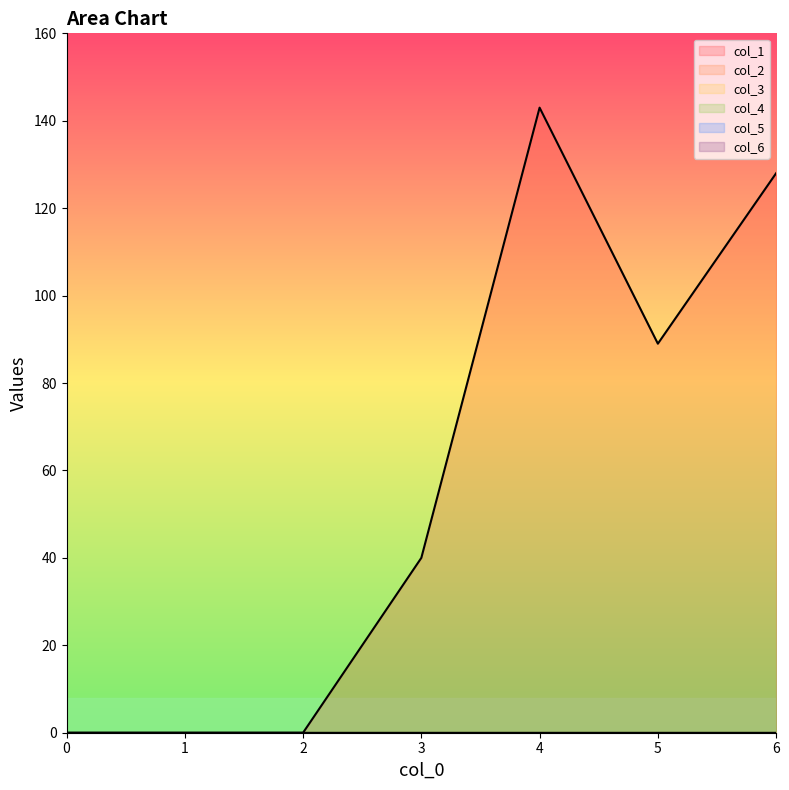

Reading left to right, transcribe all the data shown in this chart.

col_1_line: 0	0	0	40	143	89	128
col_2_line: 0	0	0	0	0	0	0
col_3_line: 0	0	0	0	0	0	0
col_4_line: 0	0	0	0	0	0	0
col_5_line: 0	0	0	0	0	0	0
col_6_line: 0	0	0	0	0	0	0